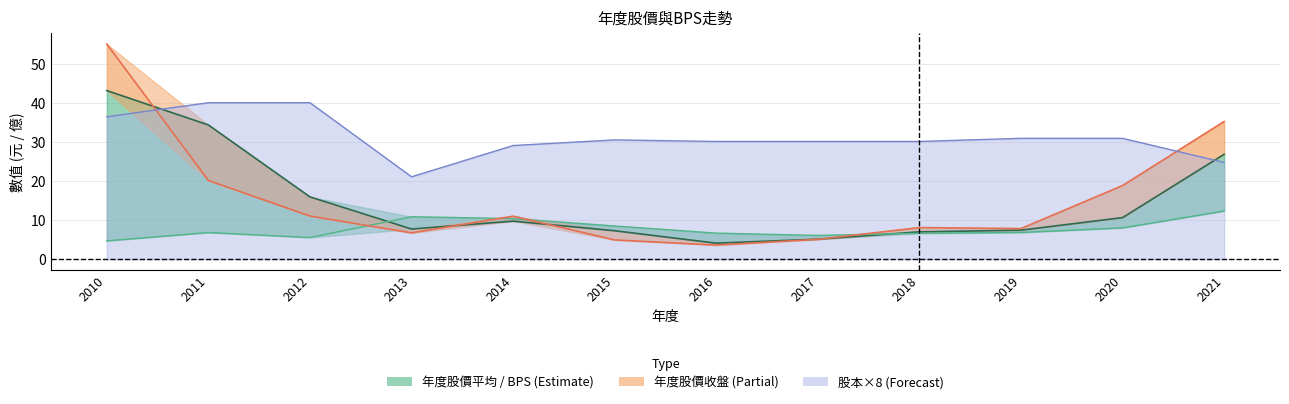

What is the value of the 年度股價收盤 point at the 4th from the left?

6.7